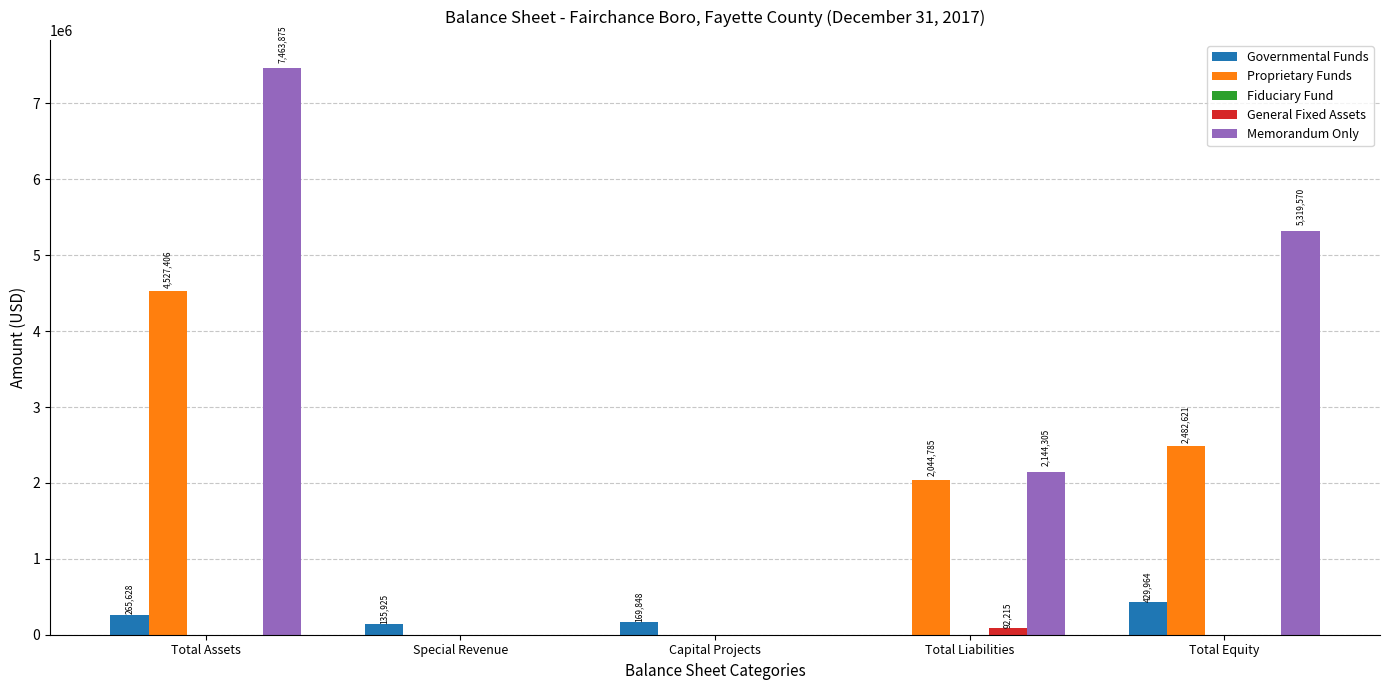

The Proprietary Funds series shows 2482621 at Total Equity. True or false?

True